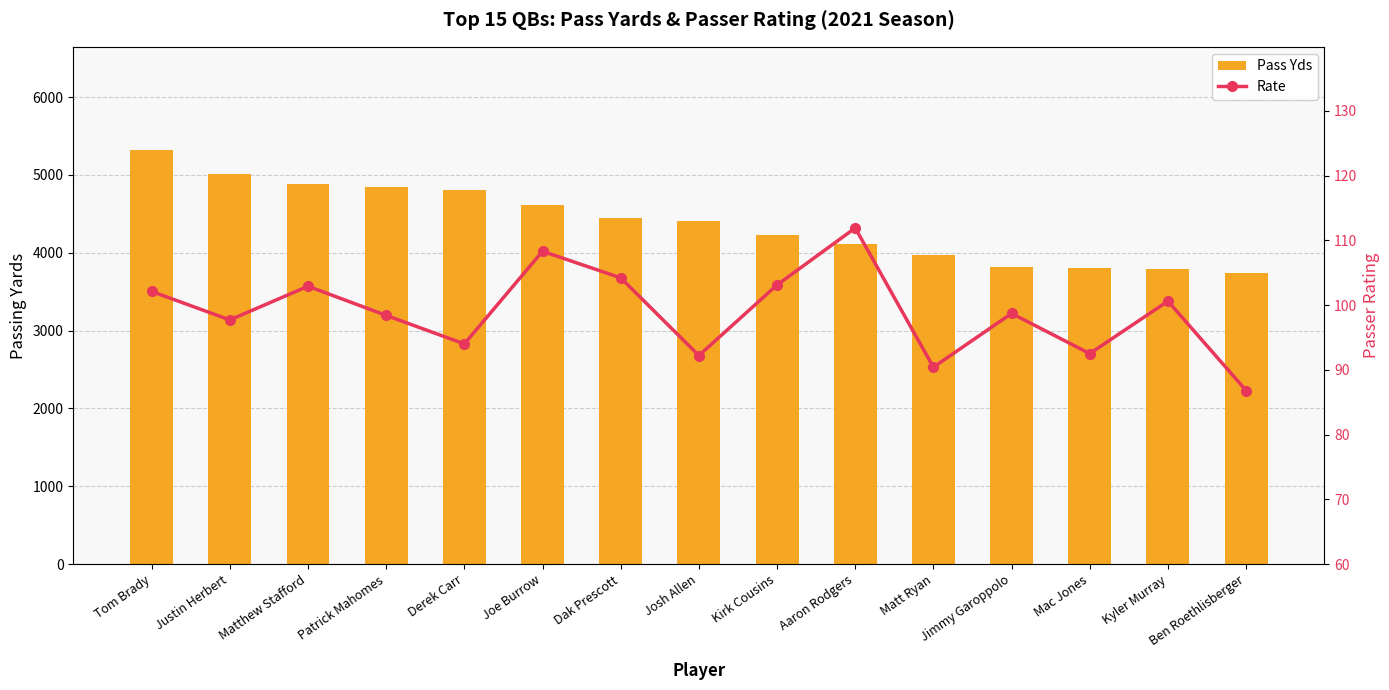

What are all the series names shown in the legend?

Pass Yds, Rate